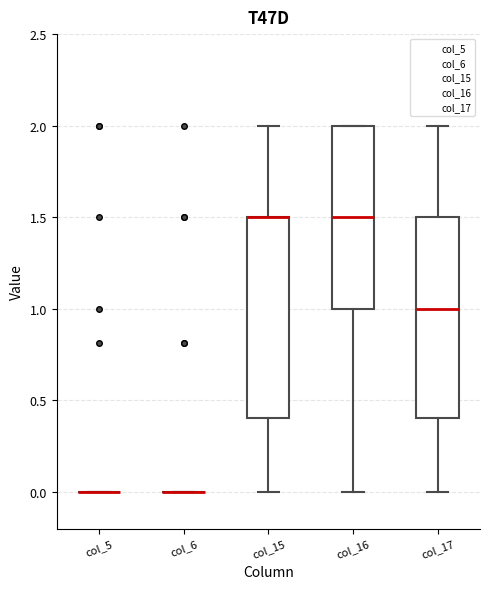

Where does the upper whisker of the box for col_15 end on the y-axis? The values are not printed on the chart, so give them approximately, as read against the axis.

2.0